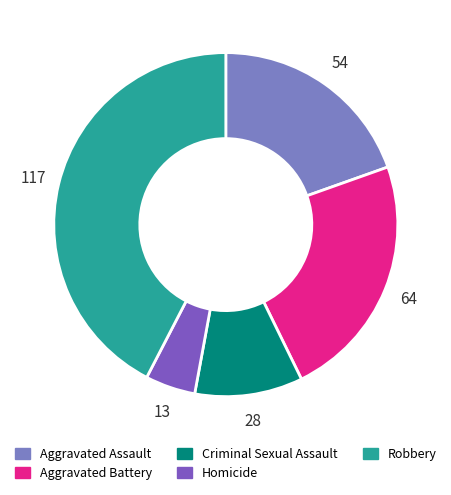

Is it true that Aggravated Assault is 20% of the pie?

True